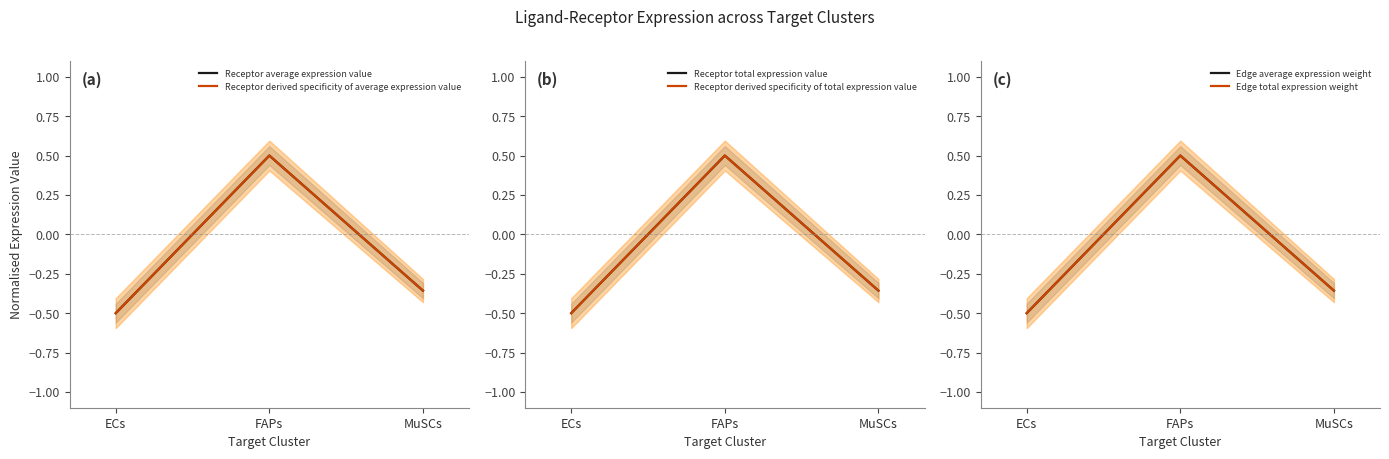

What is the highest value of the Receptor derived specificity of average expression value series?

0.5